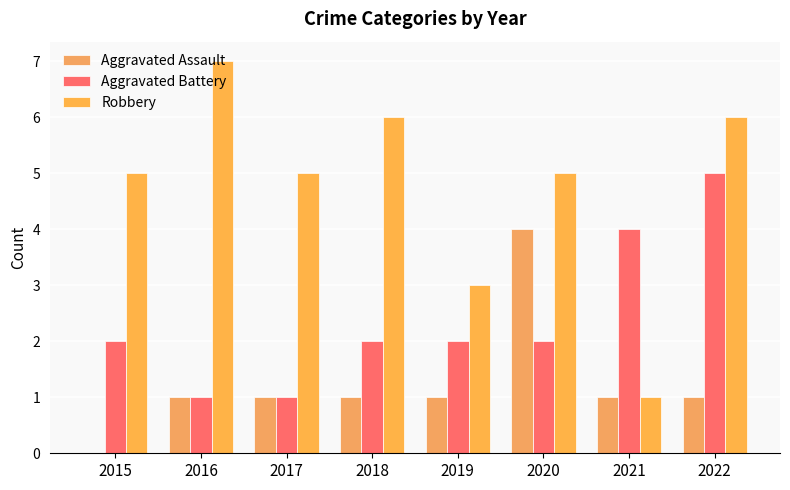

Reading left to right, what are all the values shown in this chart?

Aggravated Assault: 0	1	1	1	1	4	1	1
Aggravated Battery: 2	1	1	2	2	2	4	5
Robbery: 5	7	5	6	3	5	1	6